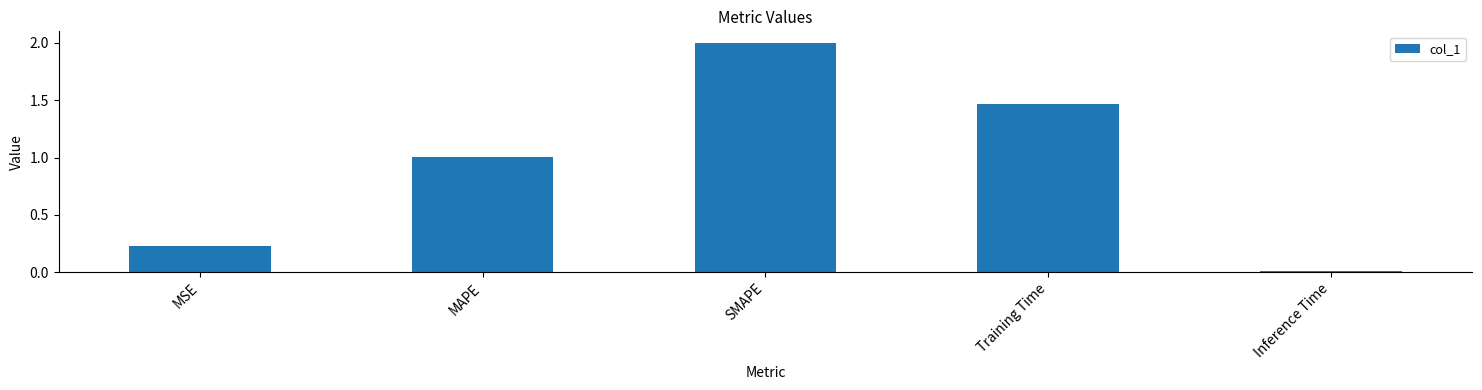

What position from the left is SMAPE?

3